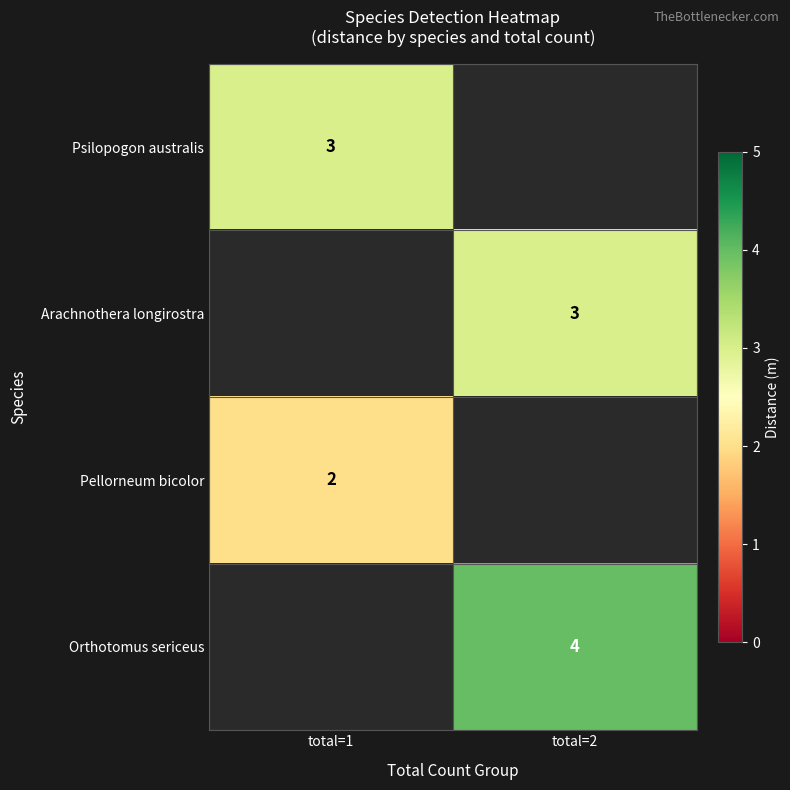

The value of Arachnothera longirostra at total=2 is 3. True or false?

True